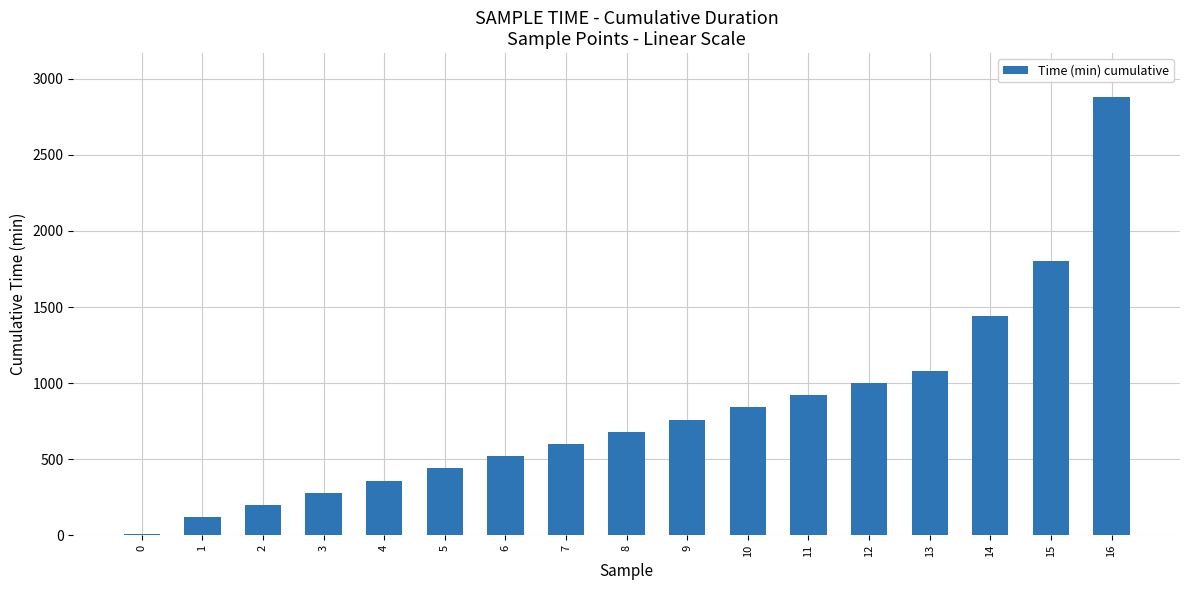

What is the maximum value shown in the chart?

2880